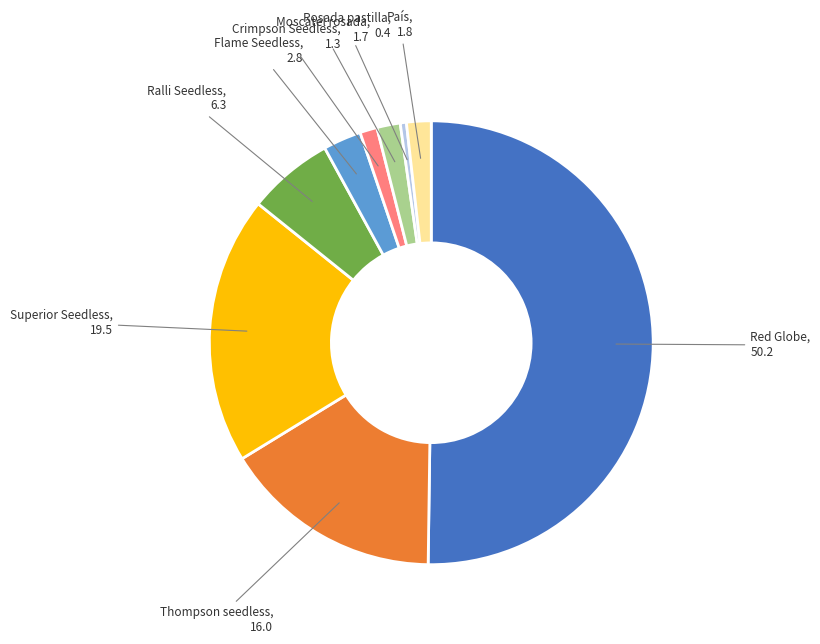

What is the largest slice in the pie chart?

Red Globe